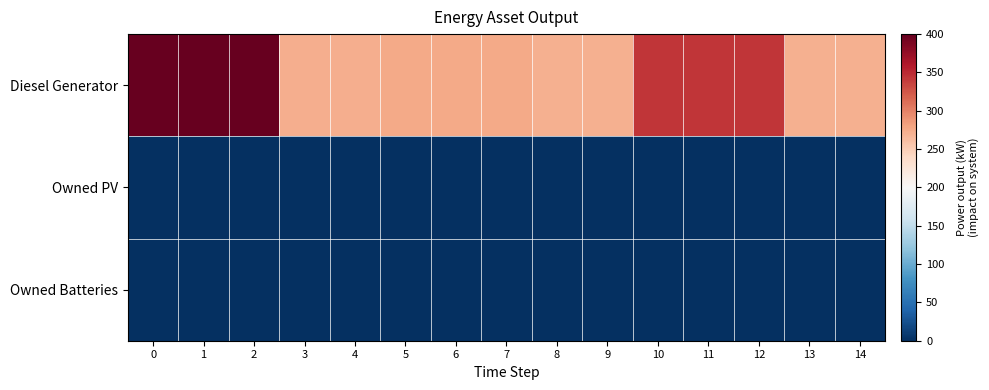

Rank the series by their maximum value, from highest to lowest.

Diesel Generator, Owned PV, Owned Batteries